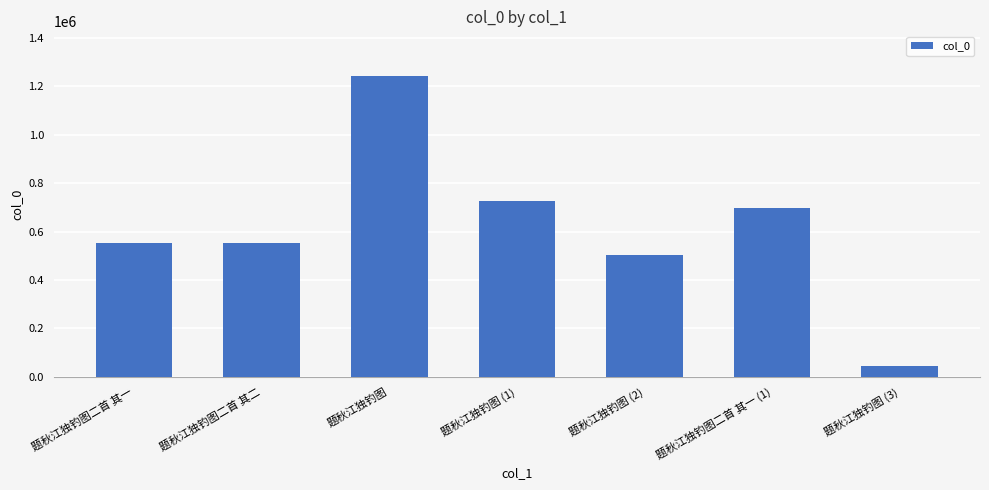

What is the label of the 5th bar from the left?

题秋江独钓图 (2)